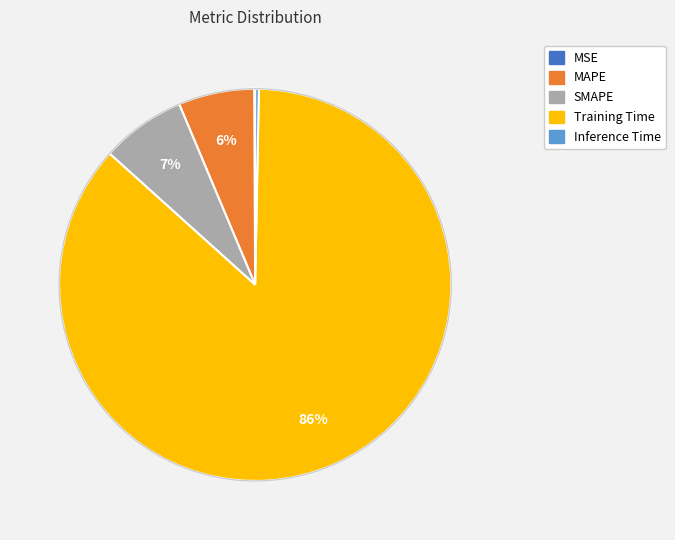

Between SMAPE and MAPE, which is larger?

SMAPE